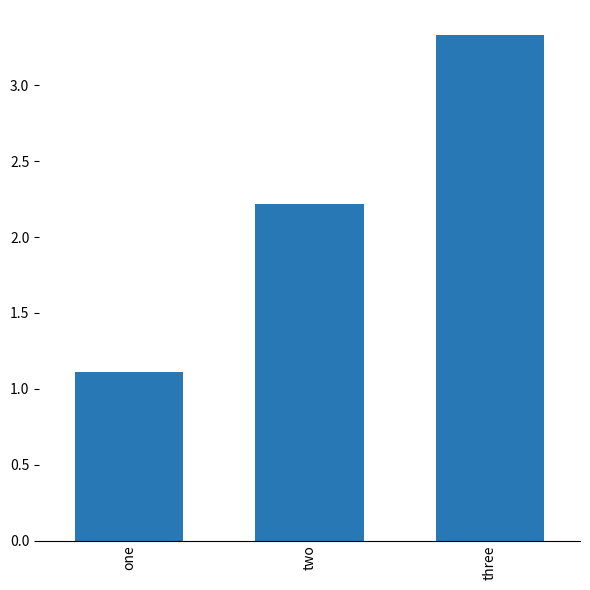

What is the change in value from one to three?

+2.2